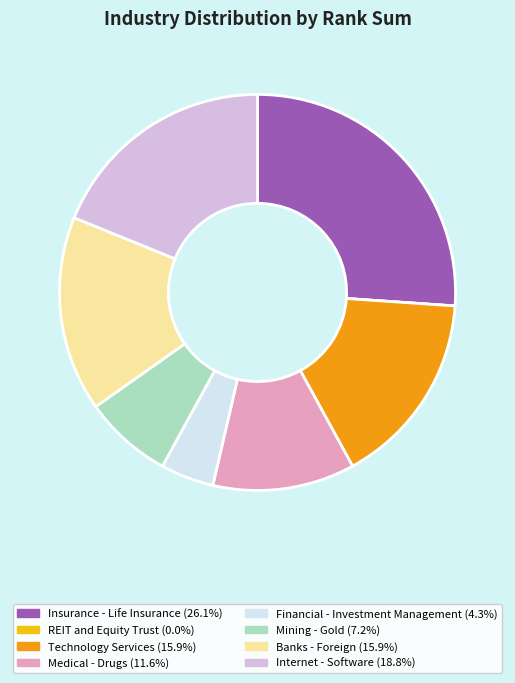

Is it true that Technology Services is 29% of the pie?

False